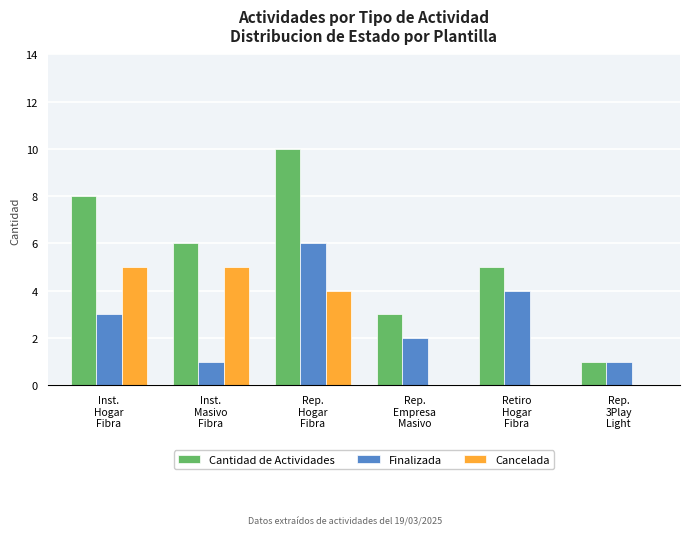

What is the sum of all Finalizada values?

17